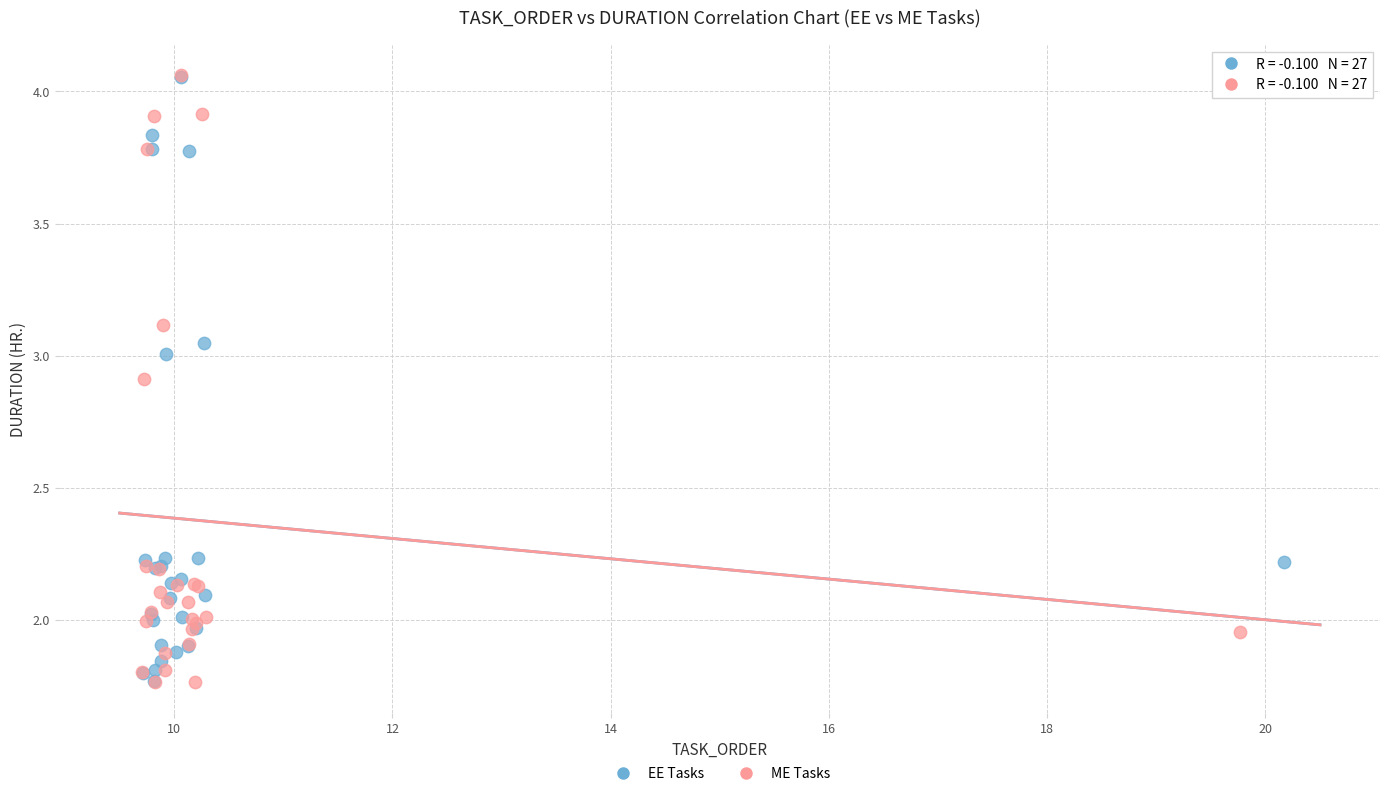

What are all the series names shown in the legend?

EE Tasks, ME Tasks